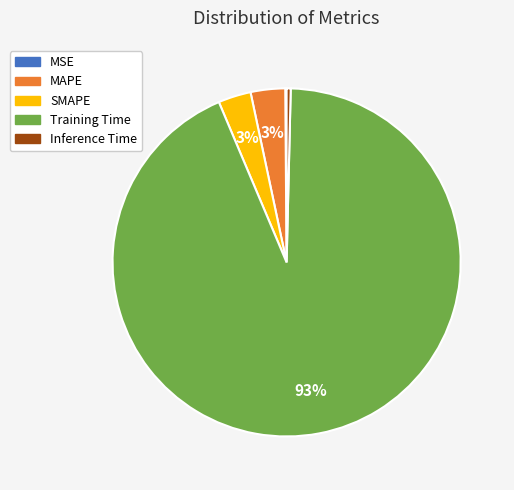

To the nearest percent, what is the average slice percentage?

20%